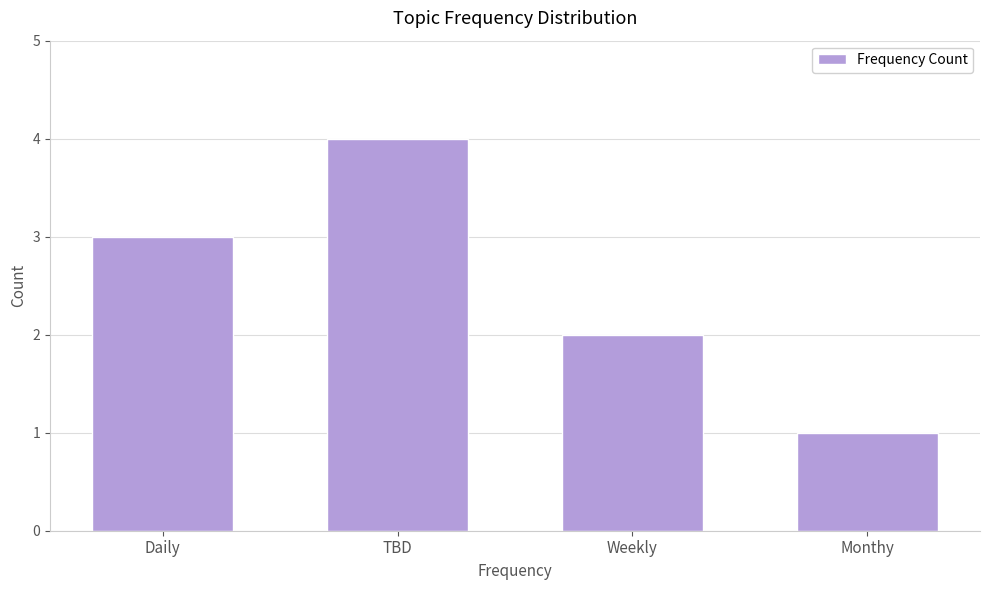

What is the minimum value shown in the chart?

1